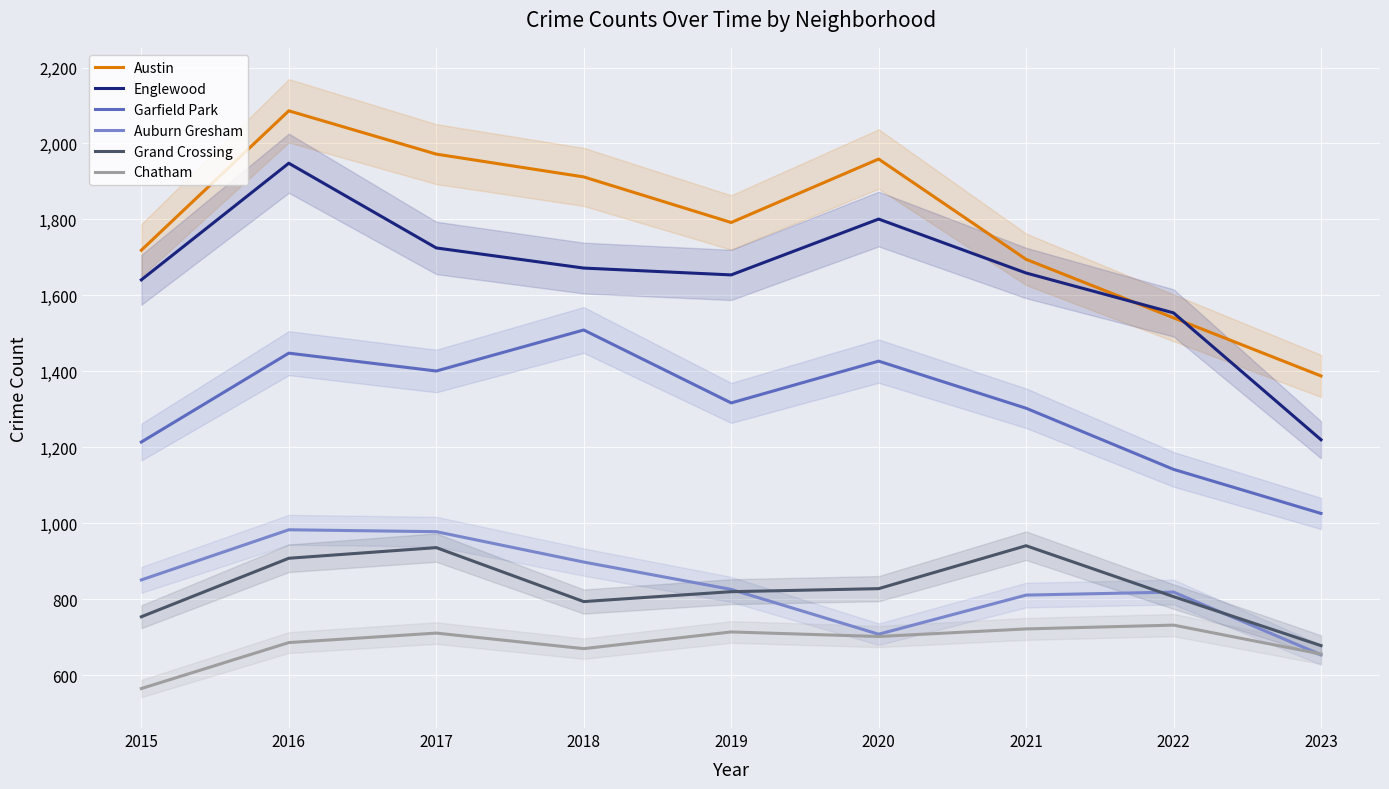

What is the maximum value for Garfield Park?

1509